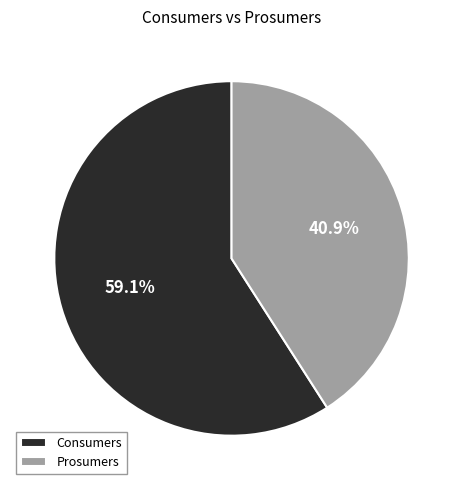

Which has a higher value, Prosumers or Consumers?

Consumers